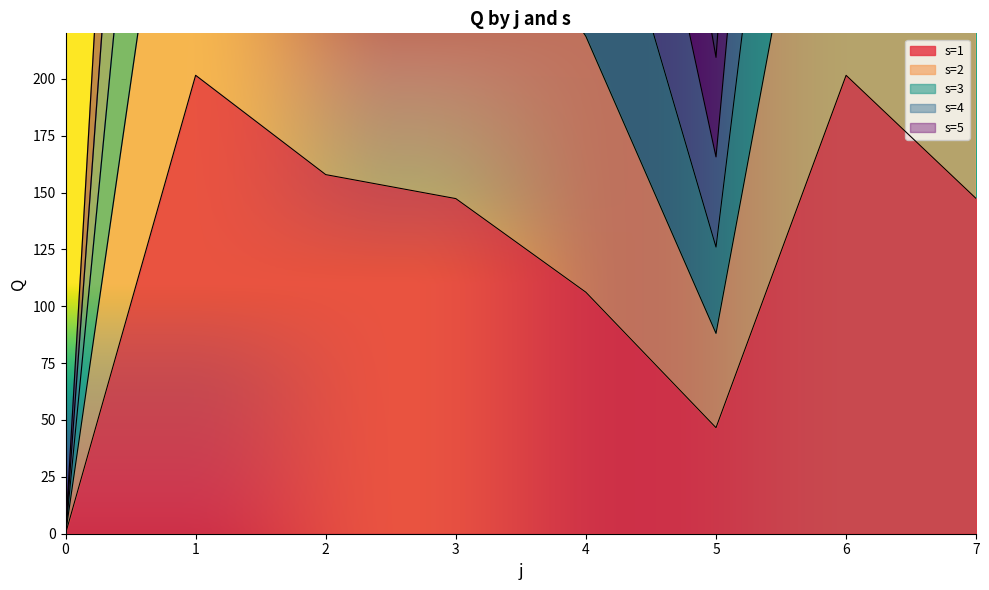

True or false: s=1 has more than 0 interior local peaks.

True